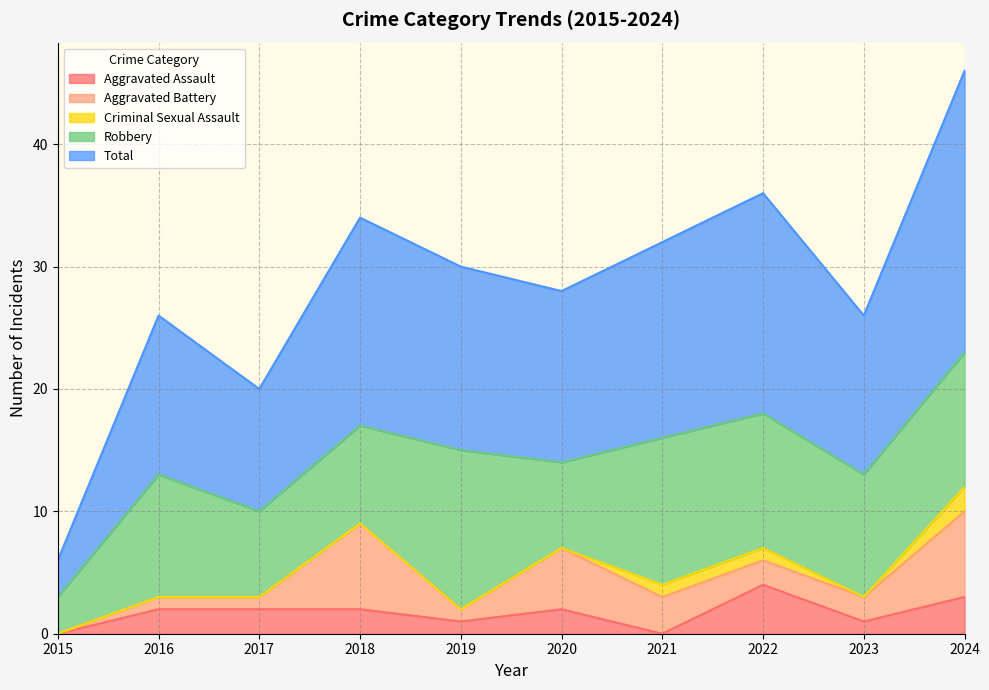

Reading left to right, transcribe all the data shown in this chart.

Aggravated Assault: 0	2	2	2	1	2	0	4	1	3
Aggravated Battery: 0	1	1	7	1	5	3	2	2	7
Criminal Sexual Assault: 0	0	0	0	0	0	1	1	0	2
Robbery: 3	10	7	8	13	7	12	11	10	11
Total: 3	13	10	17	15	14	16	18	13	23